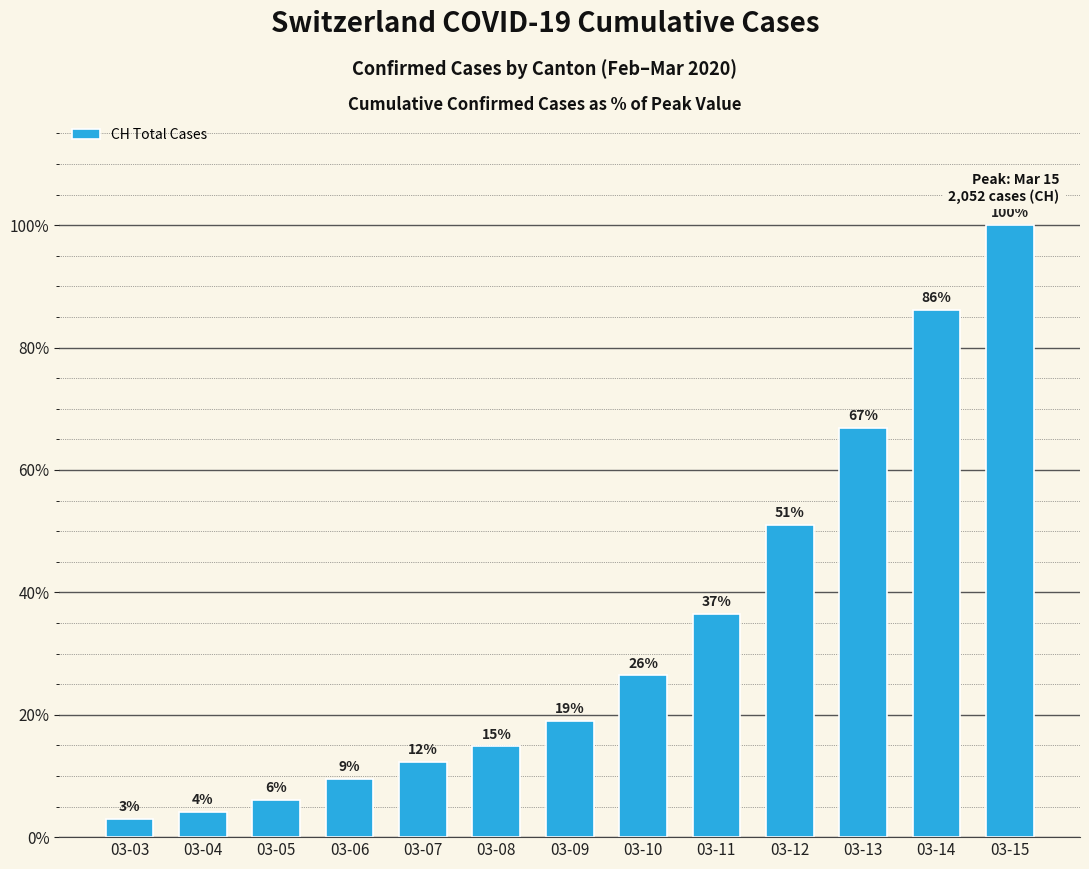

What is the sum of all values?

435.8